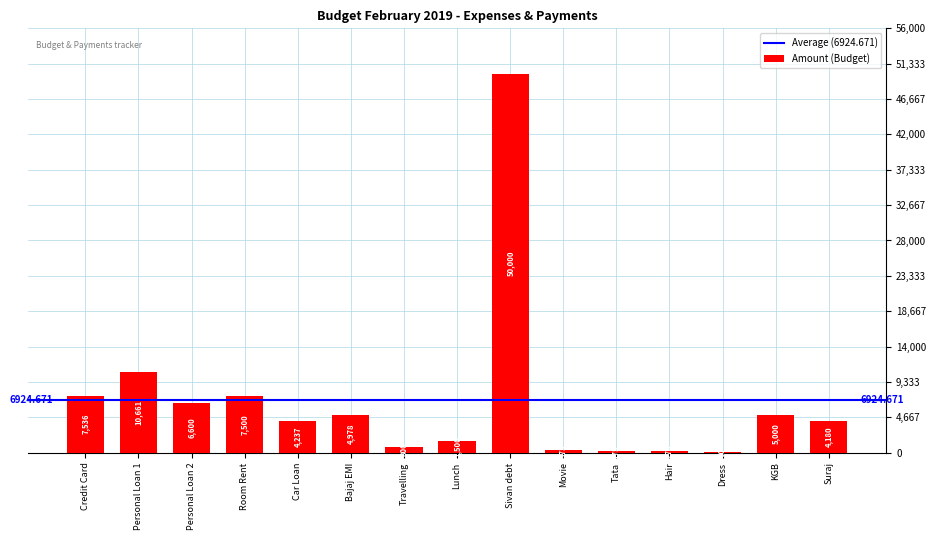

Approximately how many times larger is the value at KGB compared to Sivan debt?

0.1